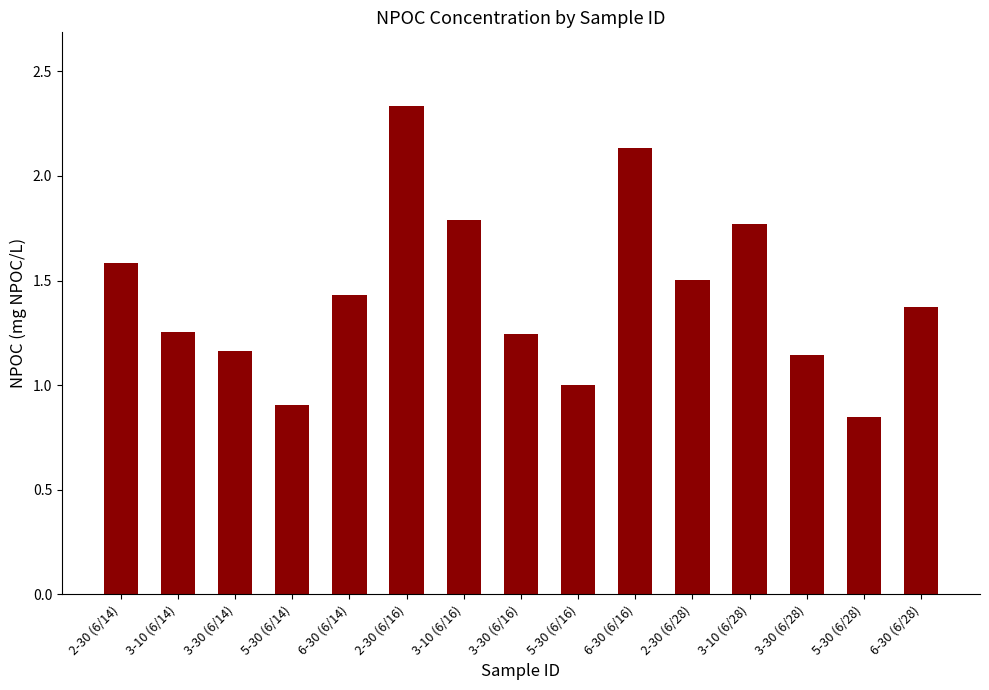

What is the ratio of the value at 2-30 (6/16) to the value at 3-30 (6/28)?

2.0